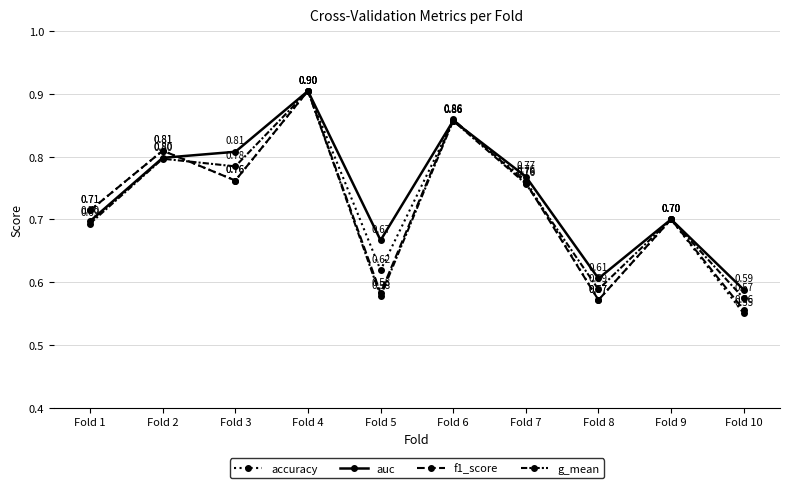

Is this an area chart (filled region under the line)?

No